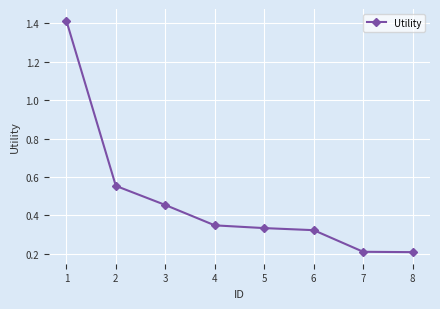

Between 7 and 3, which is larger?

3